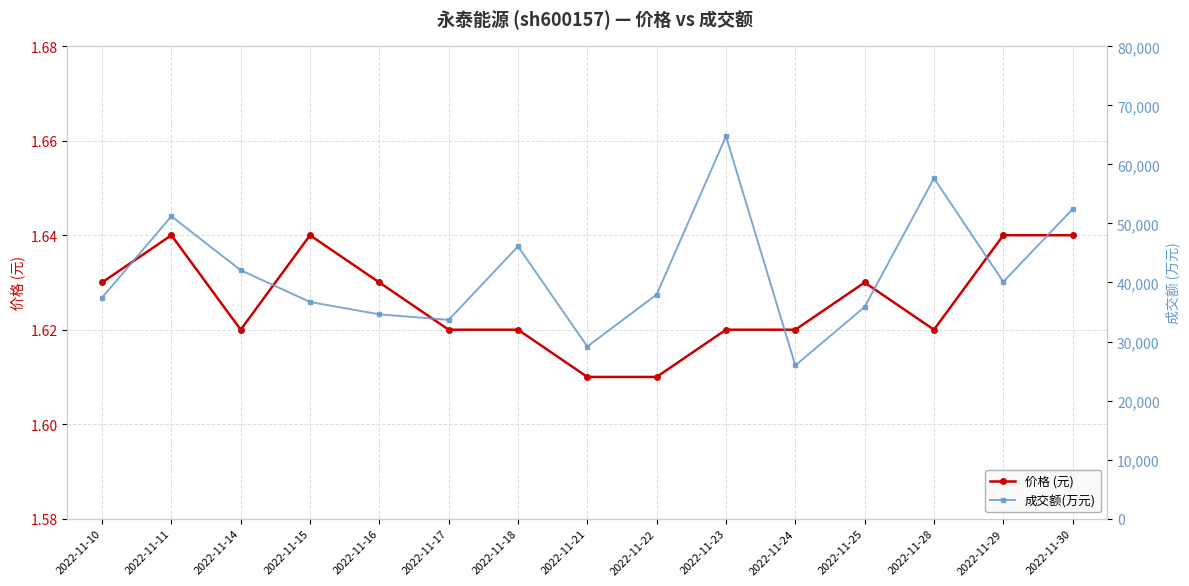

True or false: 价格 (元) and 成交额(万元) cross at least once.

False